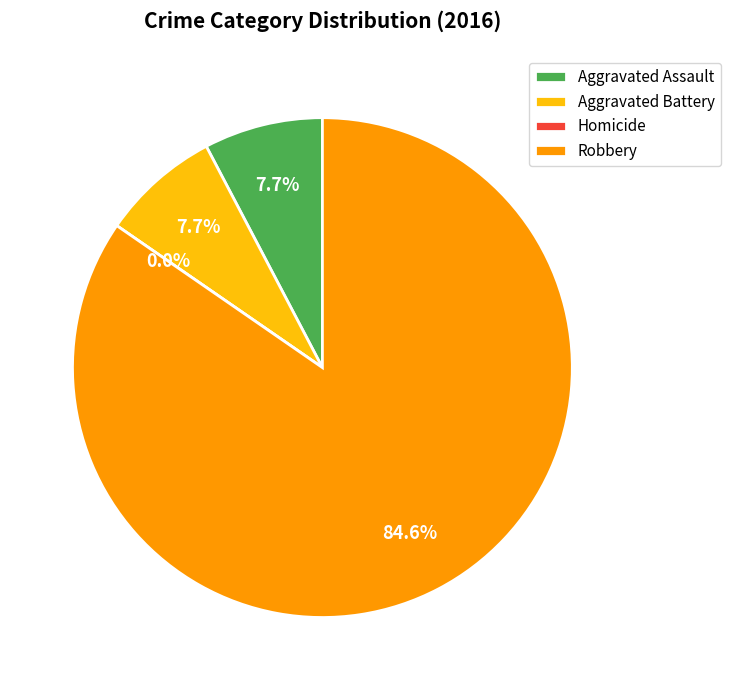

Which slice is the largest?

Robbery